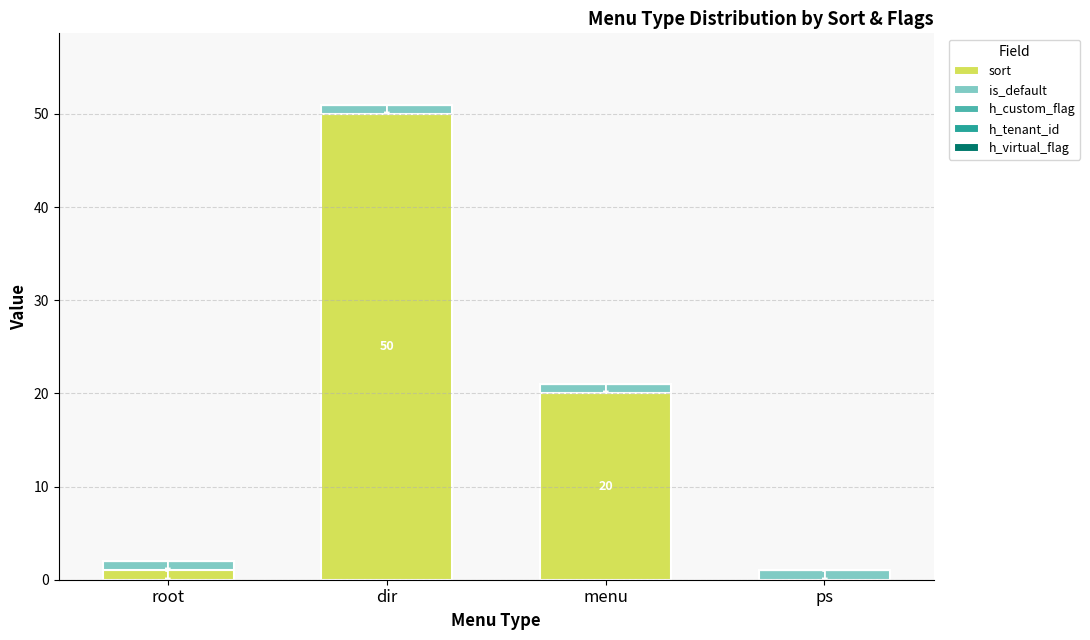

Are the bars horizontal?

No